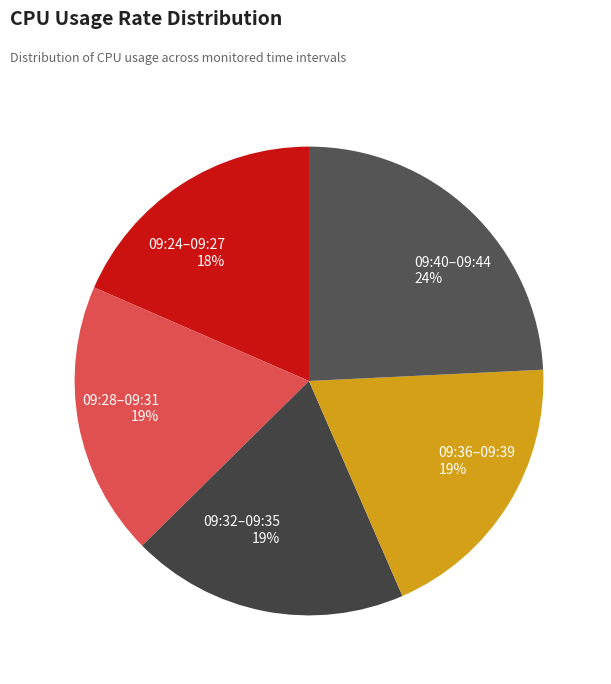

Approximately how many times larger is the value at 09:24–09:27 18% compared to 09:40–09:44 24%?

0.8